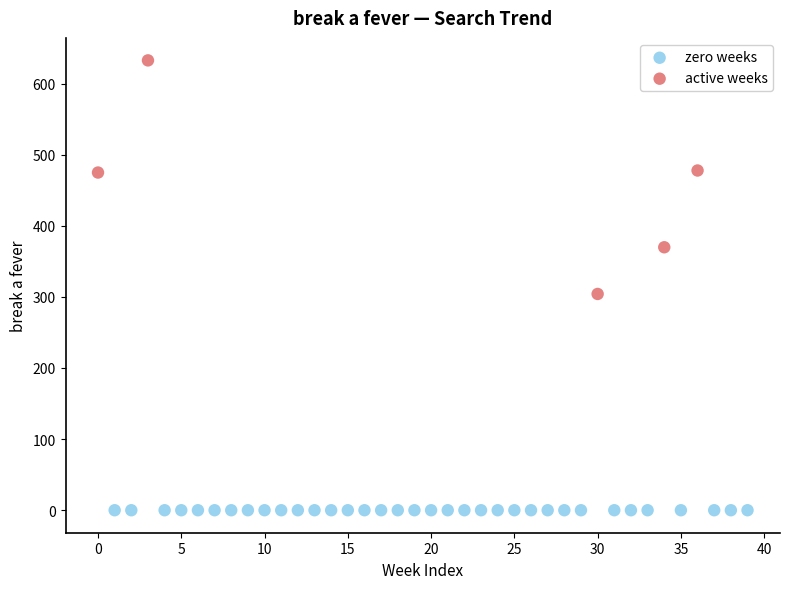

Which series reaches the minimum Y coordinate?

zero weeks